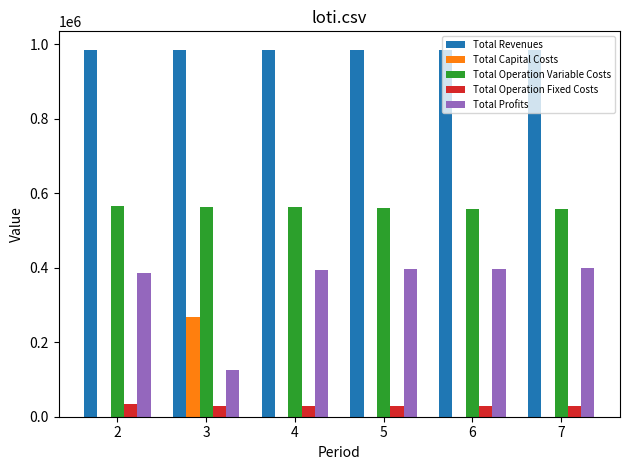

Which series has the largest total across all categories?

Total Revenues